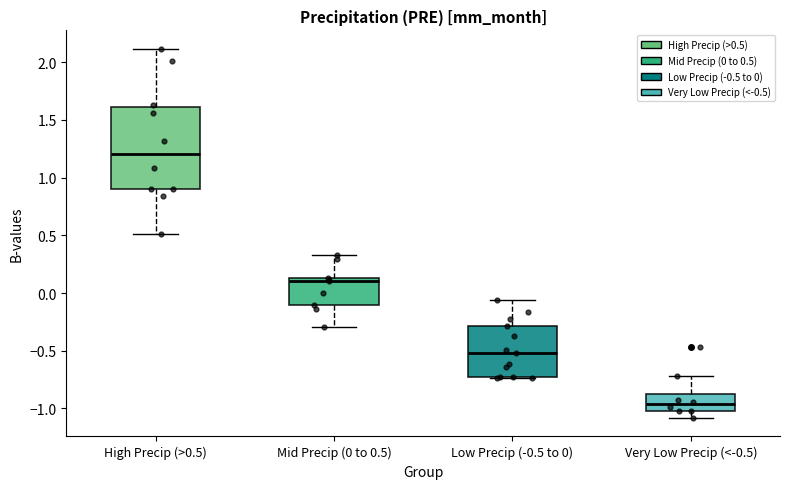

Reading left to right, read every box against the y-axis: the position of its median line, the range the box covers, and the ends of its whiskers. The values are not printed on the chart, so give them approximately, as read against the axis.

High Precip (>0.5): median 1.20, box 0.90 to 1.60, whiskers 0.50 to 2.10
Mid Precip (0 to 0.5): median 0.10, box -0.10 to 0.15, whiskers -0.30 to 0.35
Low Precip (-0.5 to 0): median -0.50, box -0.75 to -0.30, whiskers -0.75 to -0.05
Very Low Precip (<-0.5): median -0.95, box -1.00 to -0.85, whiskers -1.10 to -0.70